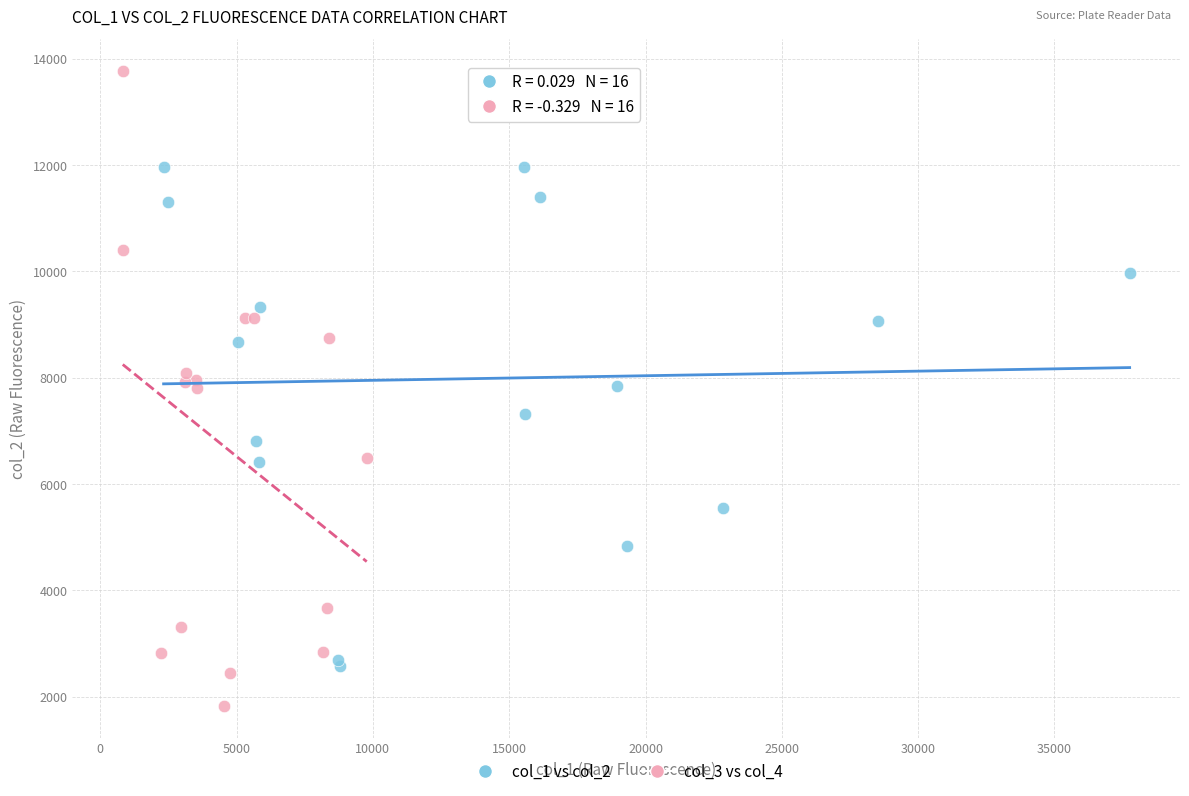

Which series reaches the maximum Y coordinate?

col_3 vs col_4